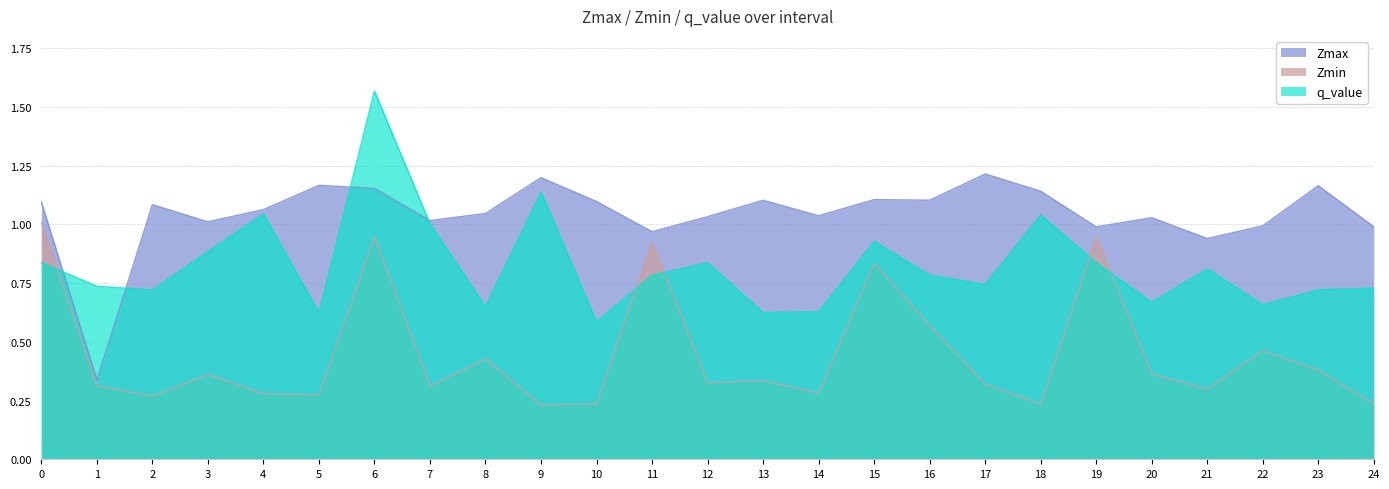

At which category does q_value reach its first local peak?

4